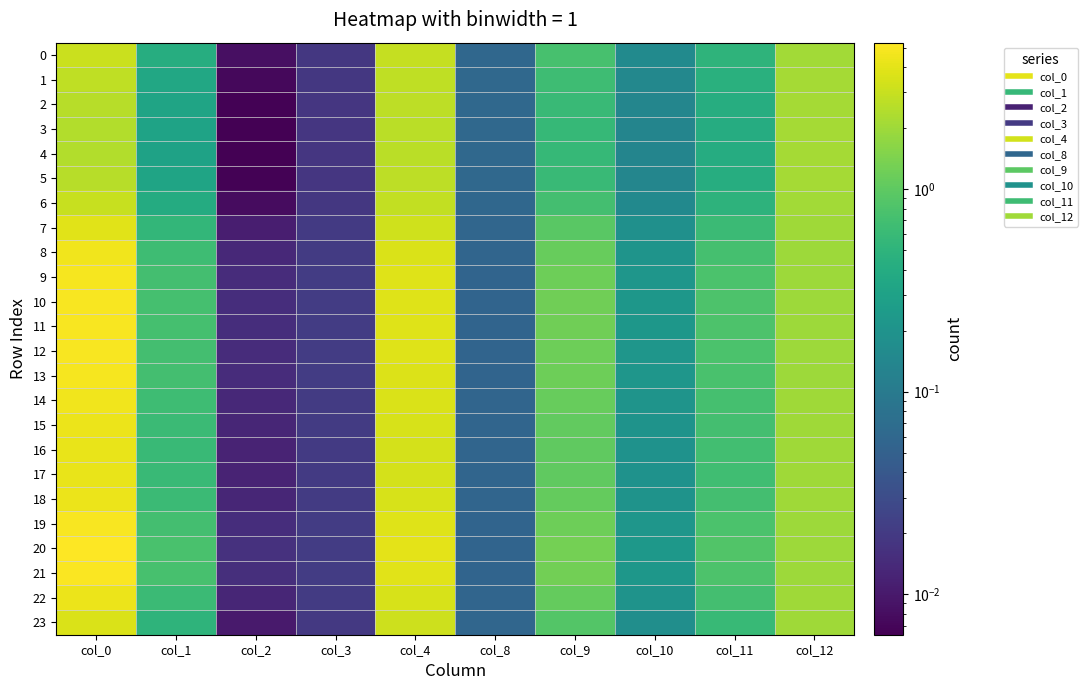

List the series in order of their peak value, lowest first.

4, 3, 5, 2, 1, 6, 0, 23, 7, 17, 16, 15, 22, 18, 14, 8, 13, 9, 12, 19, 11, 10, 21, 20